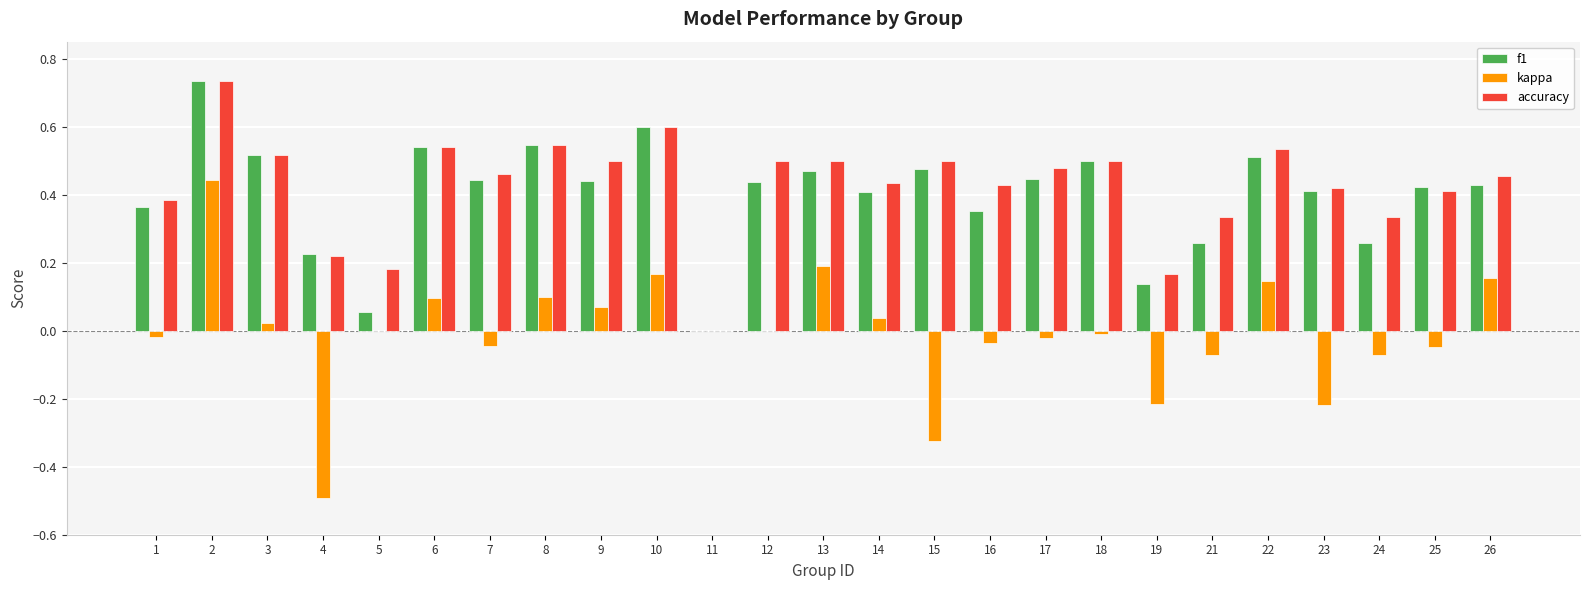

The f1 series shows 0.6 at 10. True or false?

True